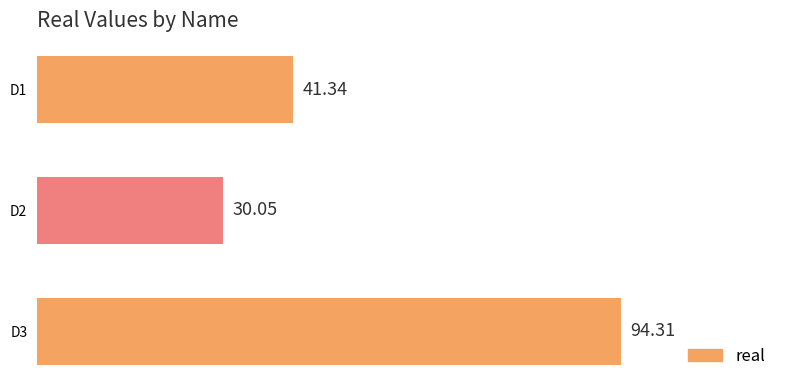

Are the bars horizontal?

Yes